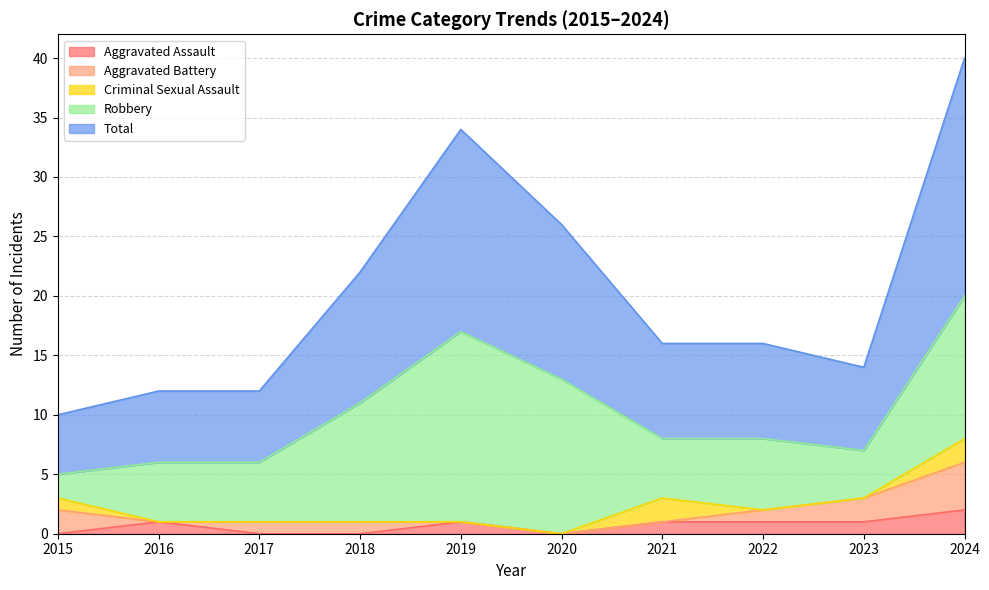

Count the number of data series in this chart.

5